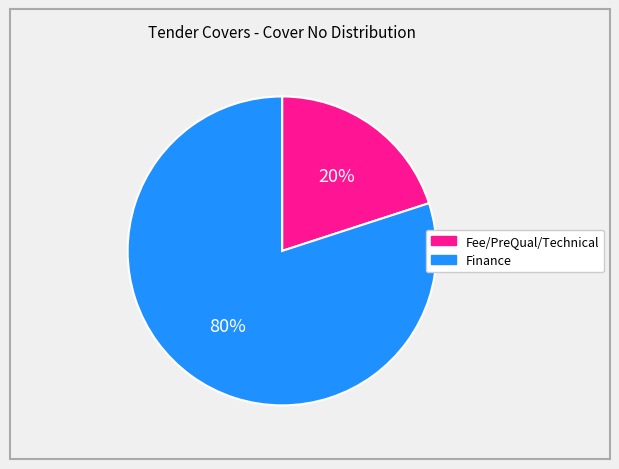

To the nearest percent, what is the average slice percentage?

50%